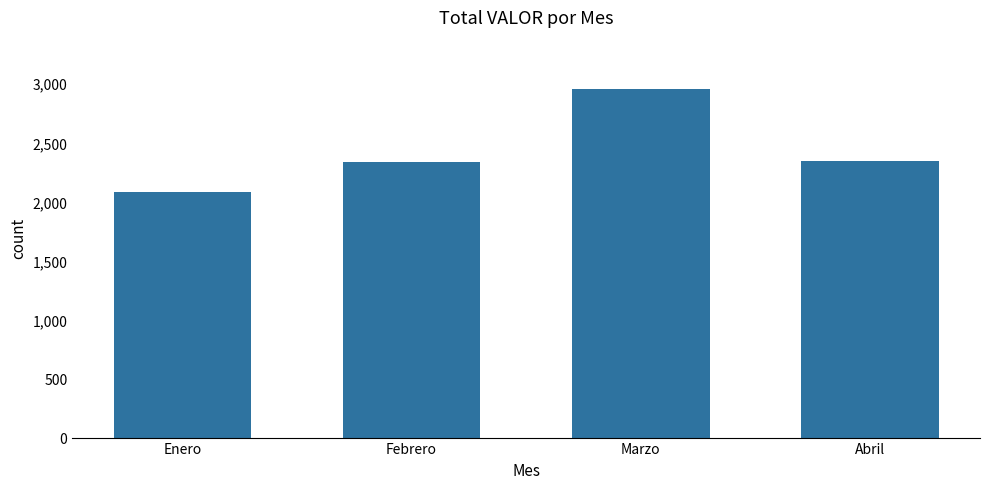

What is the label of the 3rd bar from the left?

Marzo